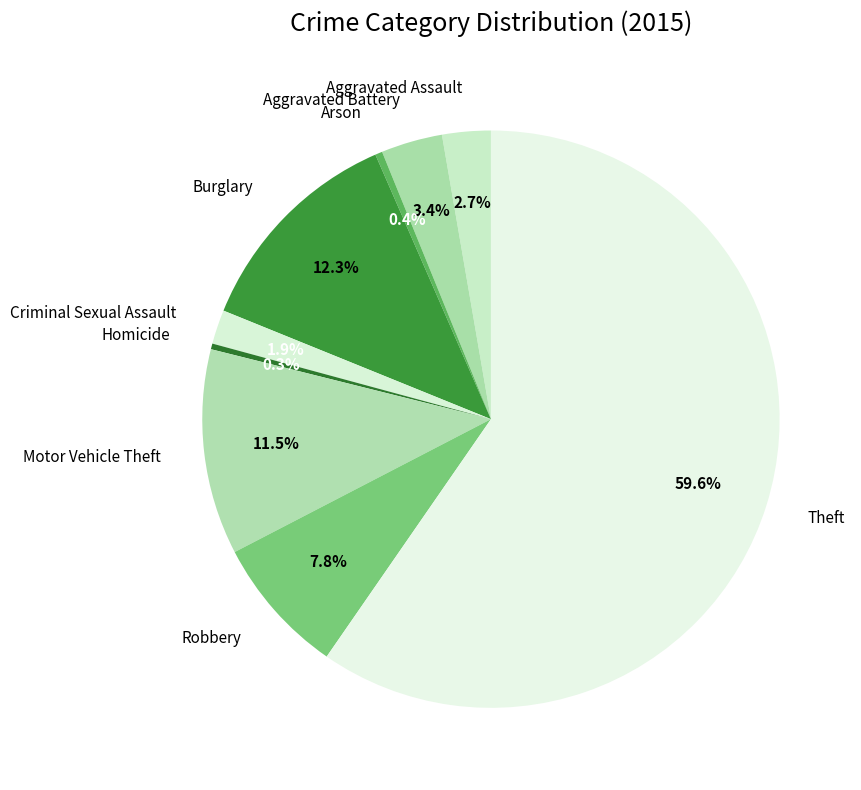

Which category has the biggest portion of the pie?

Theft